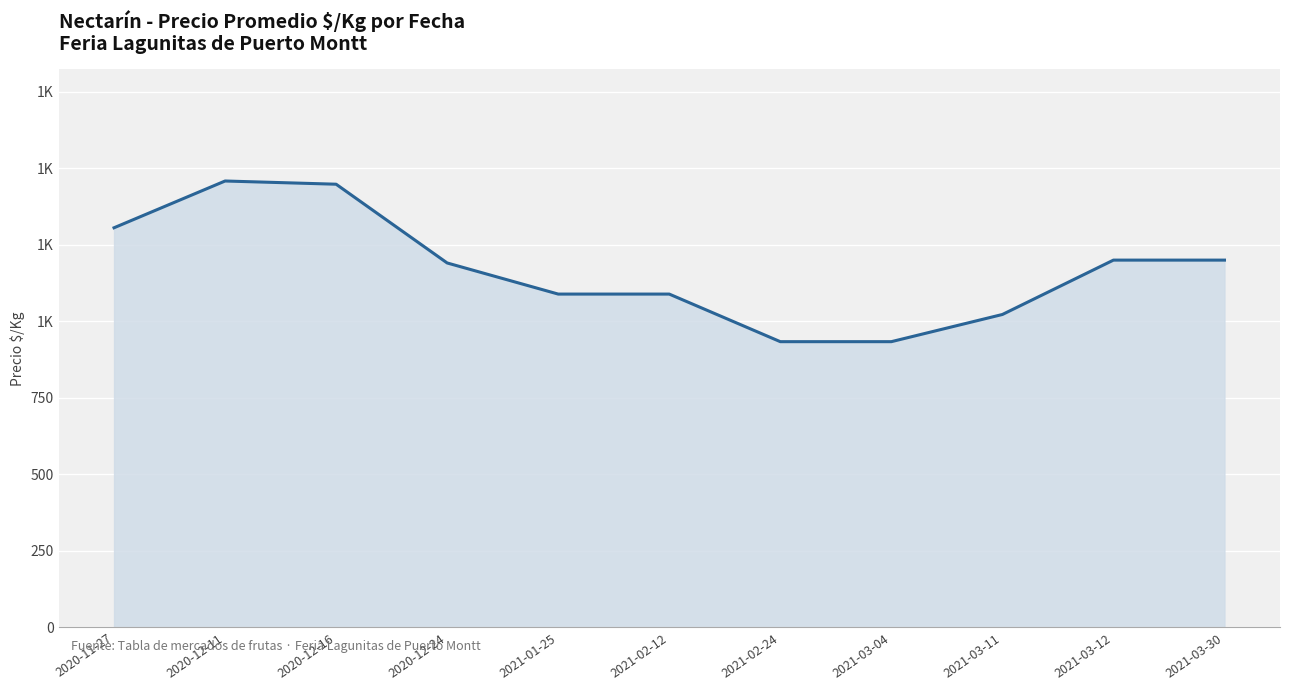

What is the change in value from 2020-11-27 to 2021-03-11?

-283.3